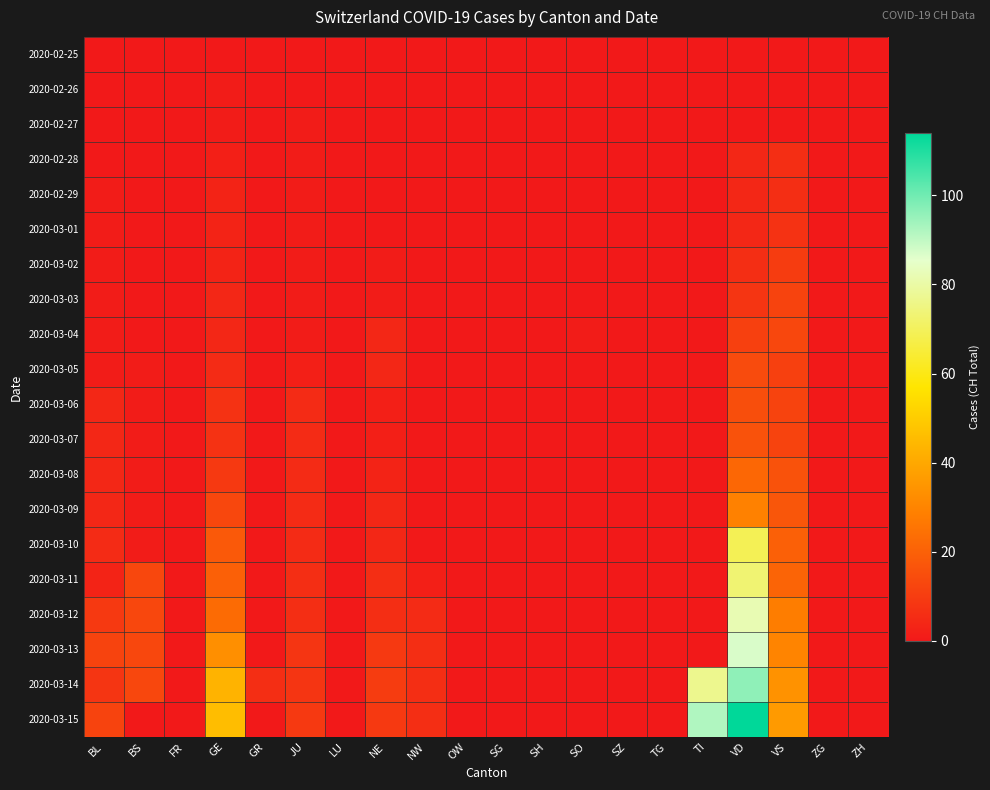

How many categories are shown in the chart?

20